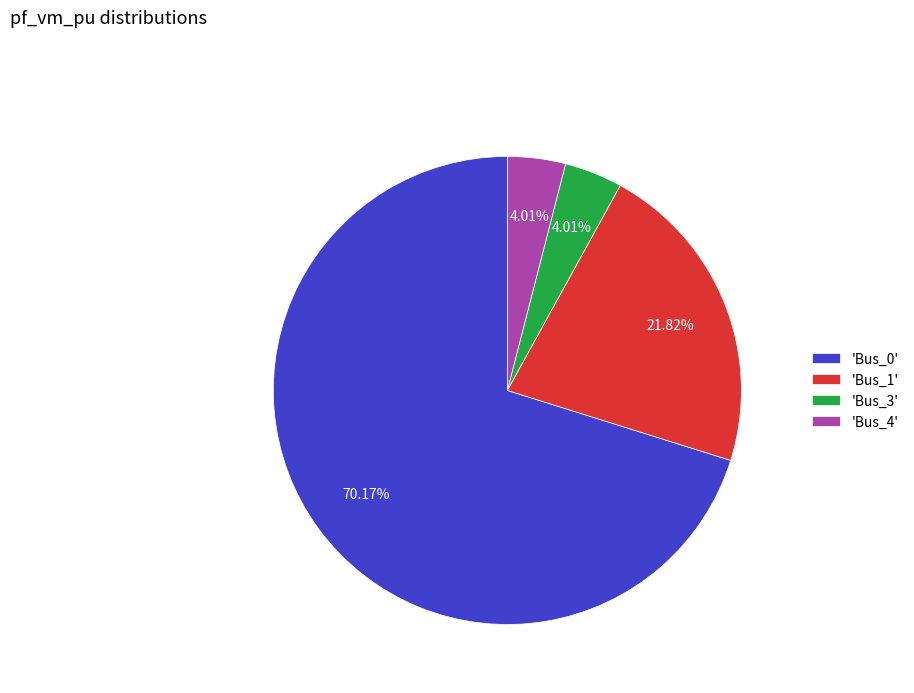

Is the sum of 'Bus_3' and 'Bus_1' greater than half?

No